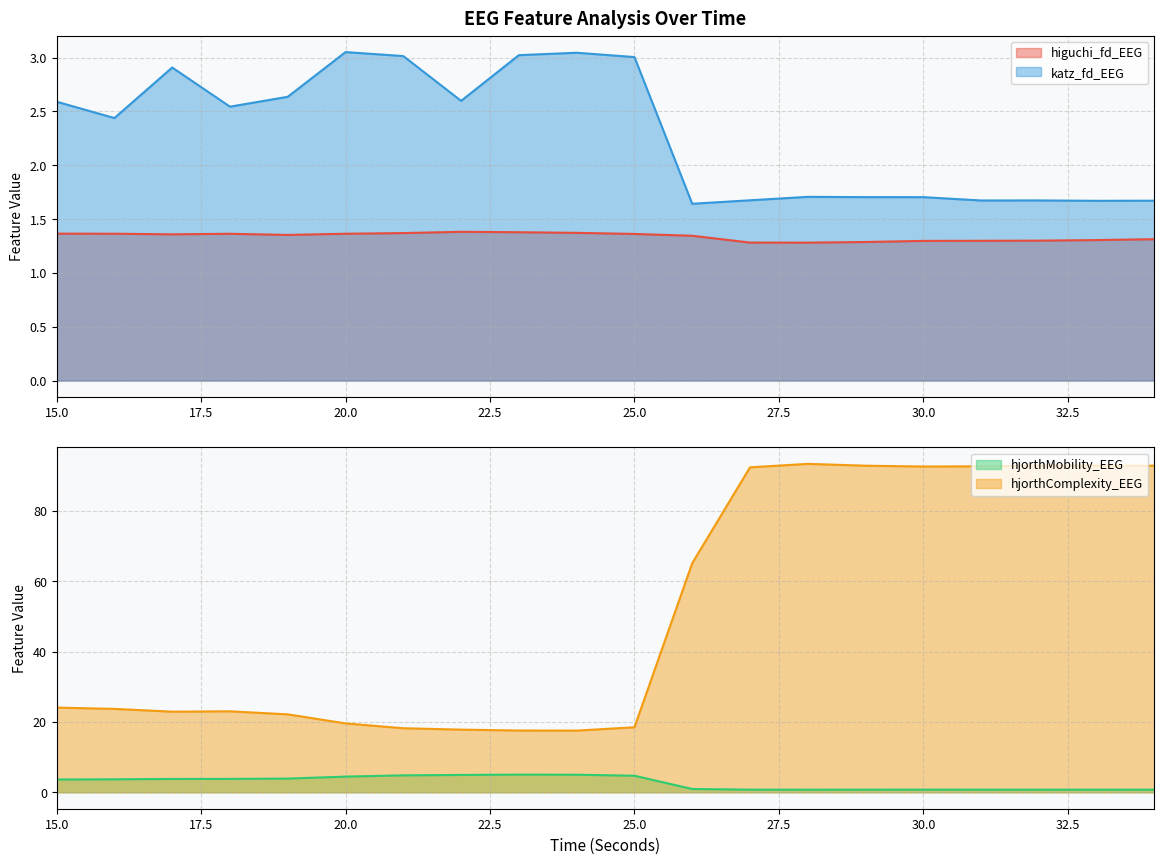

At which label is higuchi_fd_EEG closest to 1?

28